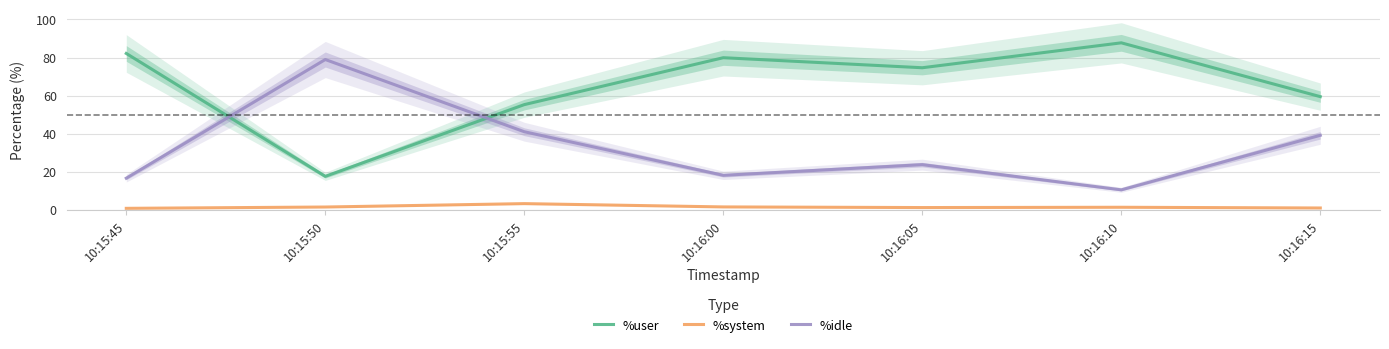

How many interior local valleys does the %system series have?

1